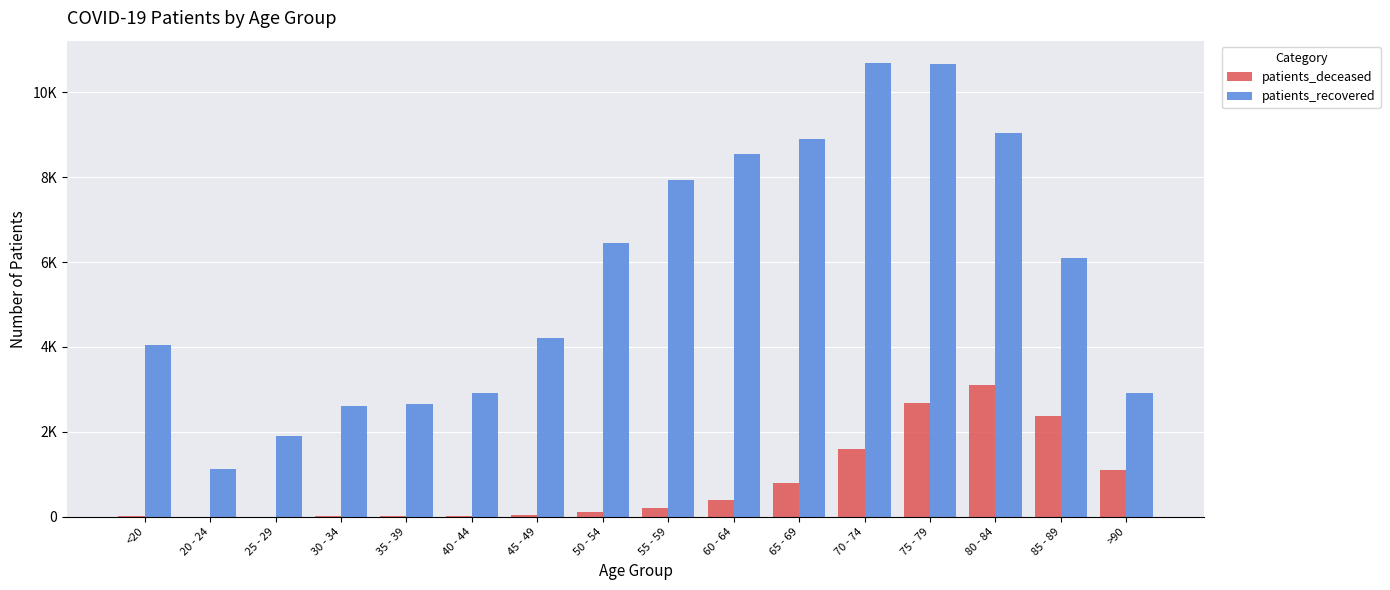

Where does the patients_recovered series first go above 6094?

50 - 54